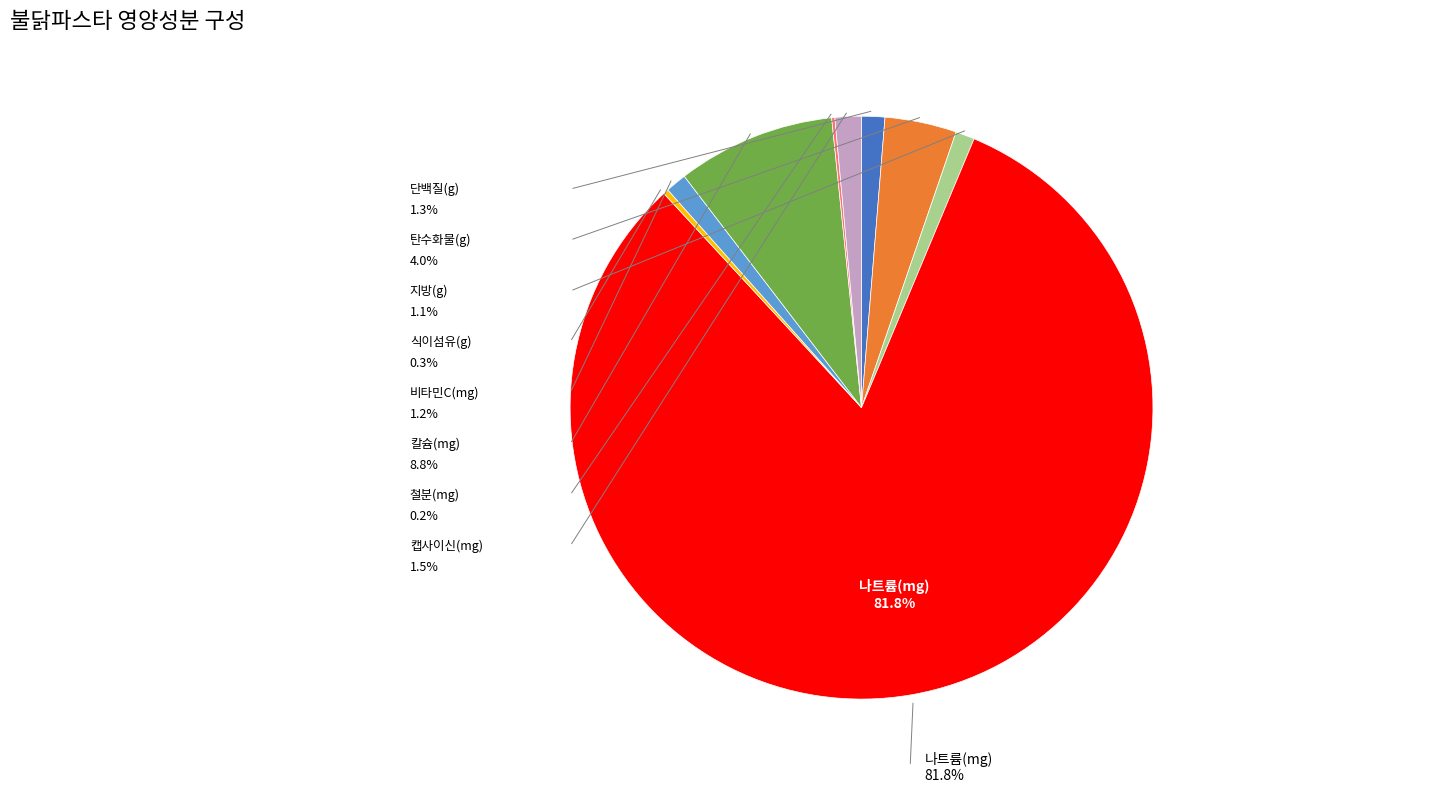

Which category has the smallest portion of the pie?

철분(mg)